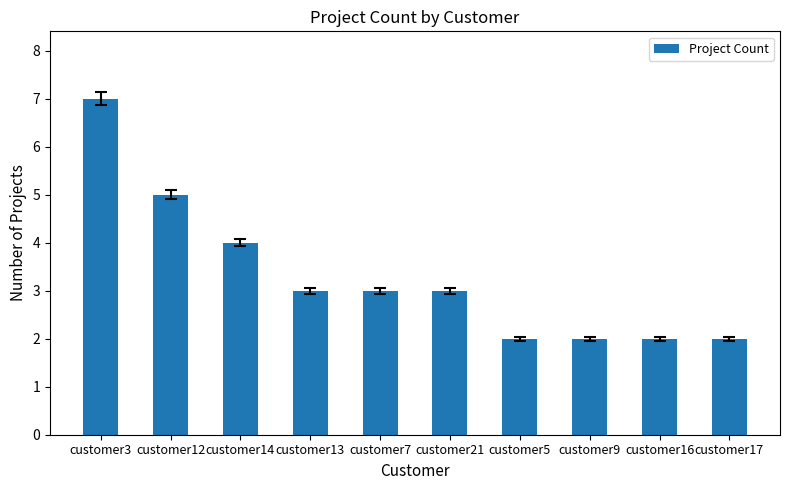

Count the number of categories in the chart.

10